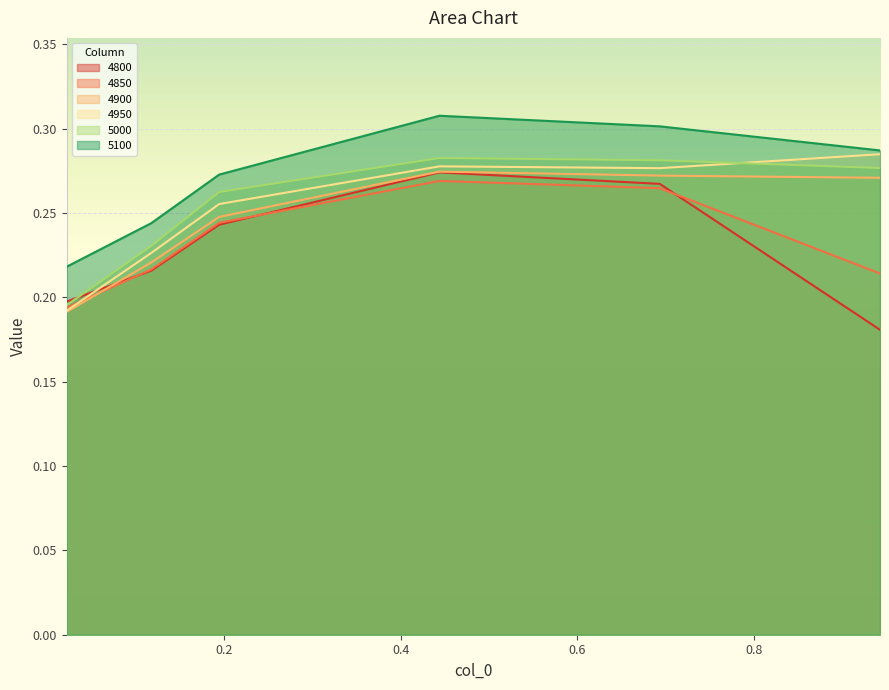

What position from the left is 0.4438356164383562?

4